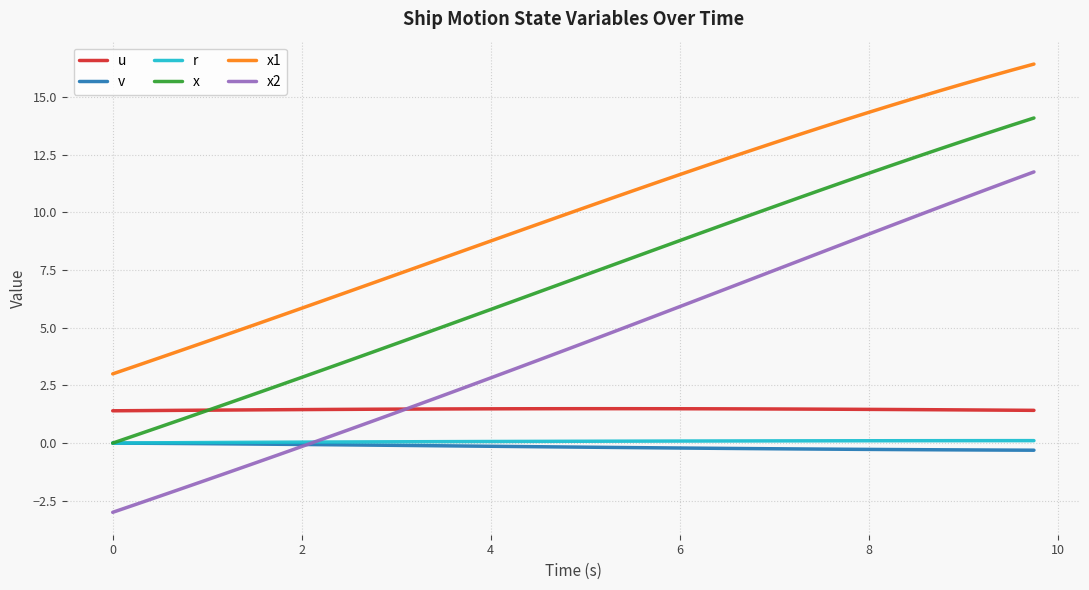

True or false: u and v cross at least once.

False